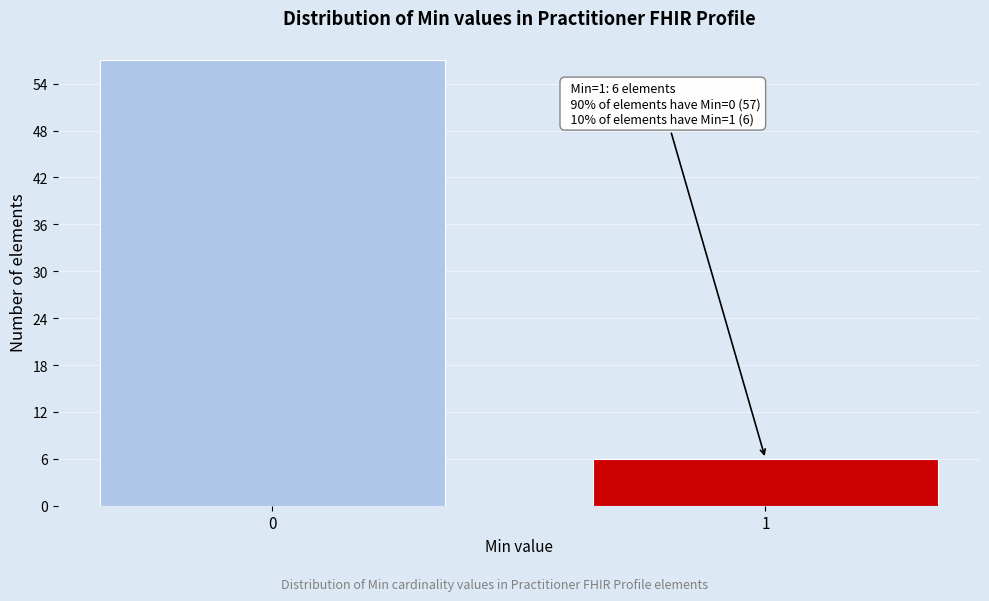

Reading left to right, list all the values displayed in this chart.

57	6